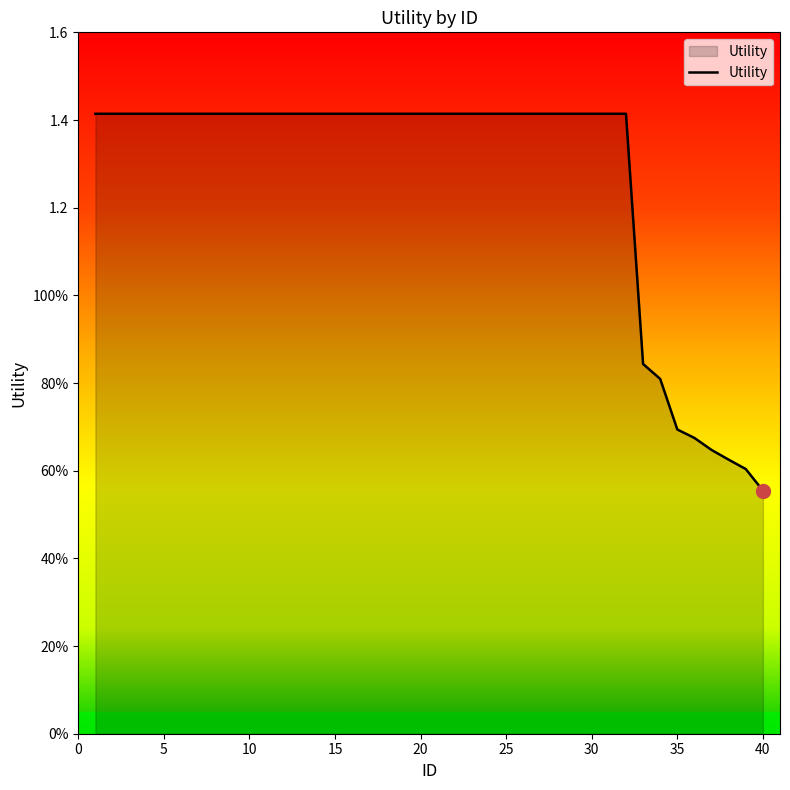

Does the chart display data point markers on the line(s)?

No